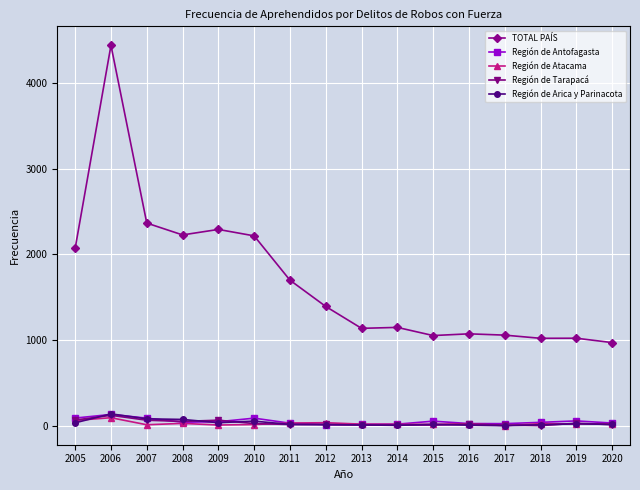

Which series has the largest total across all categories?

TOTAL PAÍS